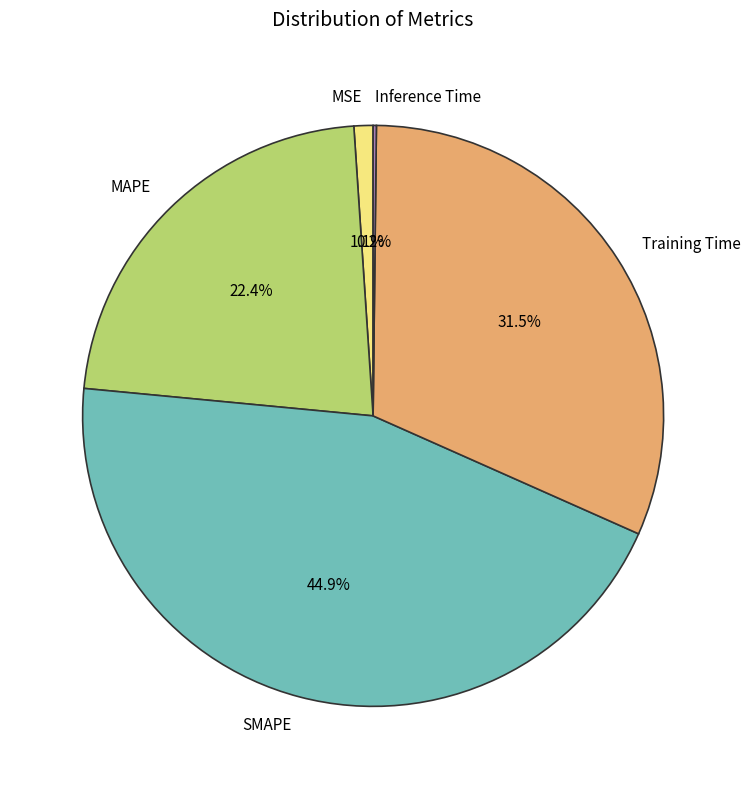

What portion of the pie excludes SMAPE?

55.1%